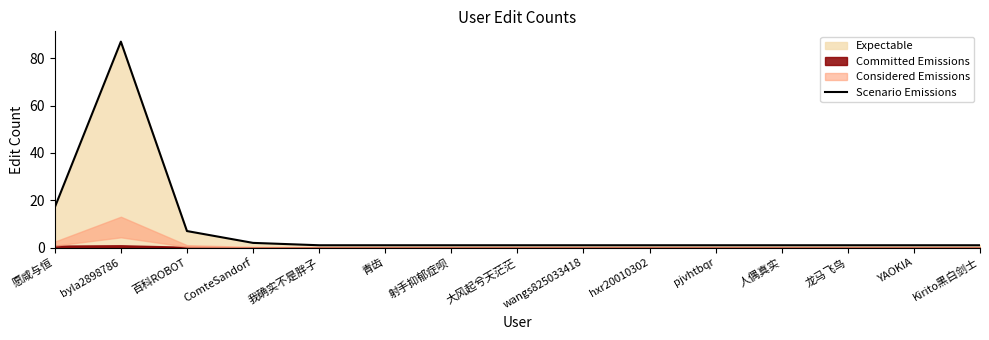

Between 我确实不是胖子 and 愿咸与恒, which is larger?

愿咸与恒